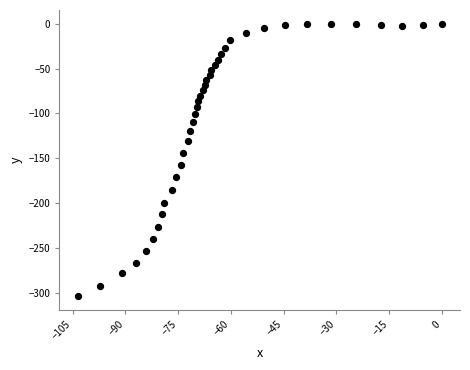

What is the range of Y values (max minus min)?

303.8